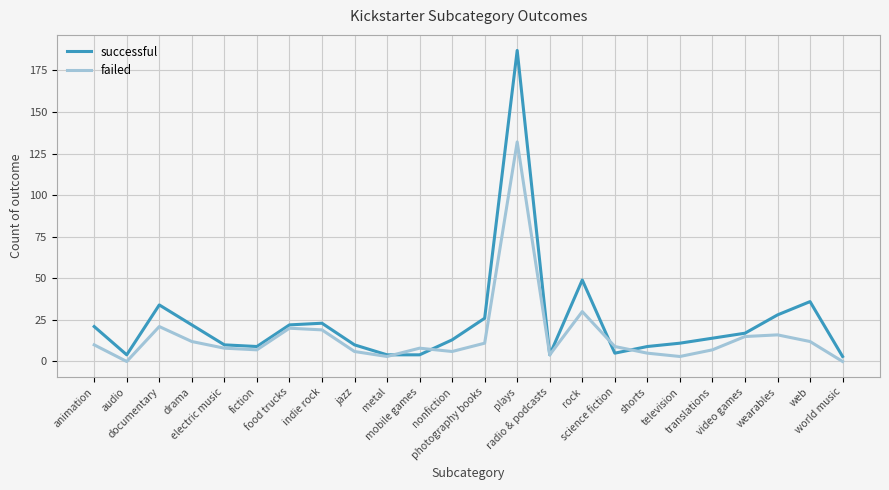

Does the chart display data point markers on the line(s)?

No